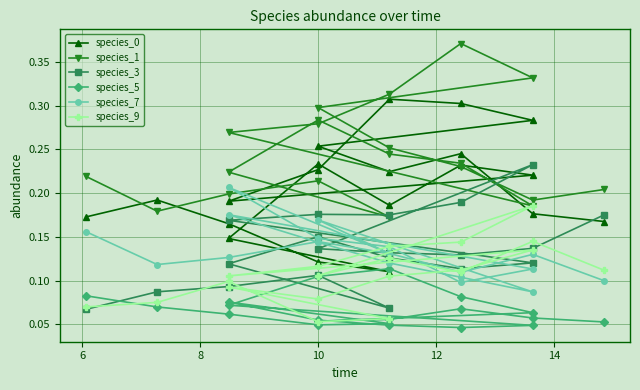

What is the value of the species_0 point at the 10th from the left?

0.2